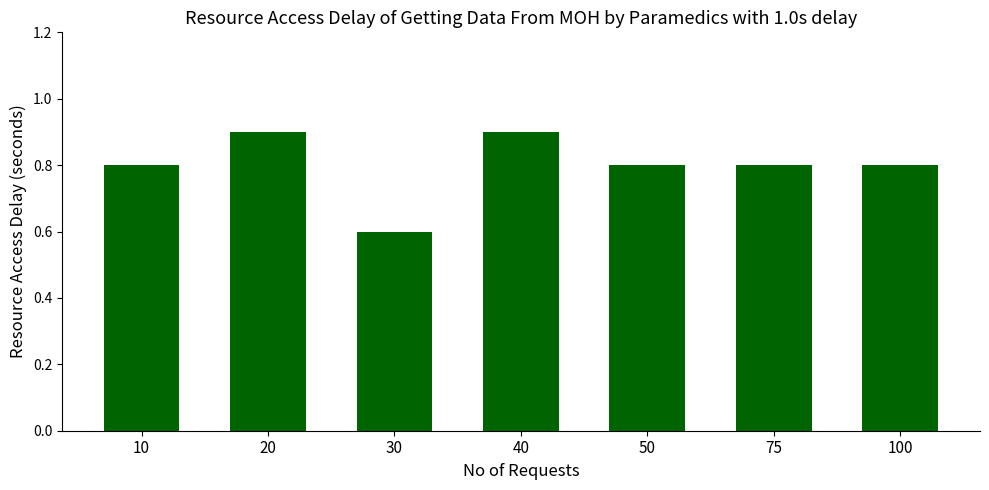

What is the change in value from 20 to 75?

-0.1